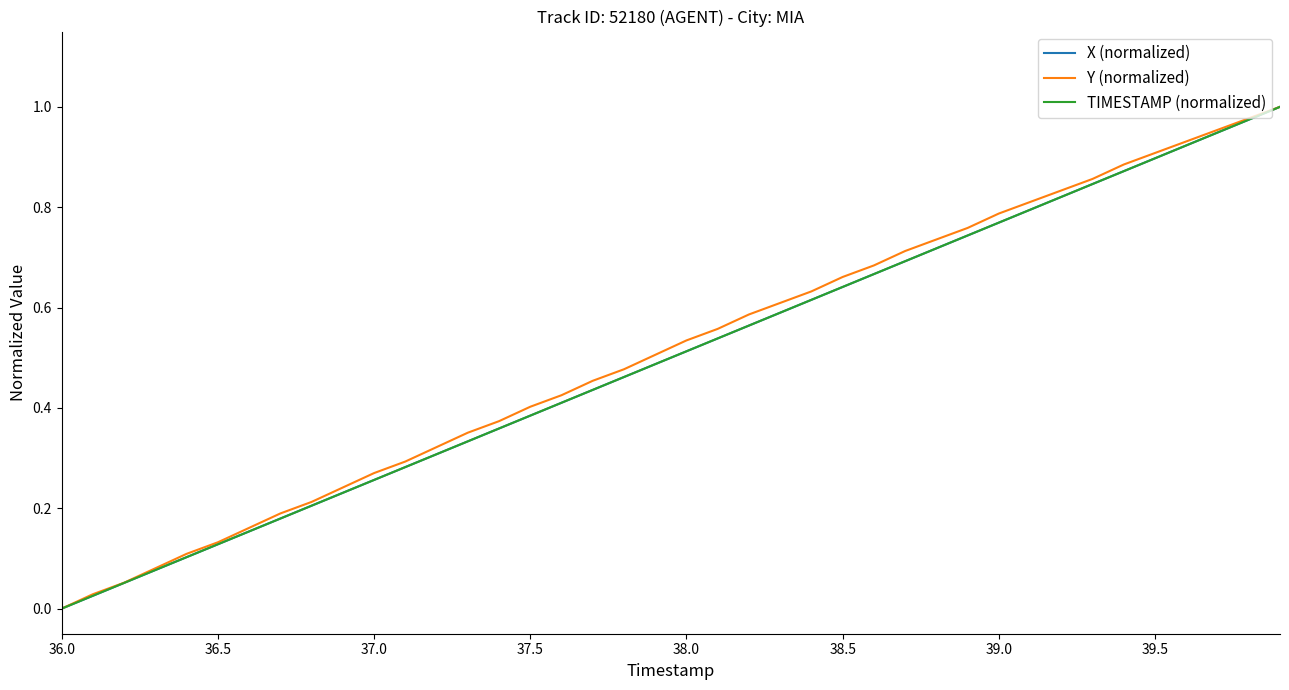

What are all the series names shown in the legend?

X (normalized), Y (normalized), TIMESTAMP (normalized)